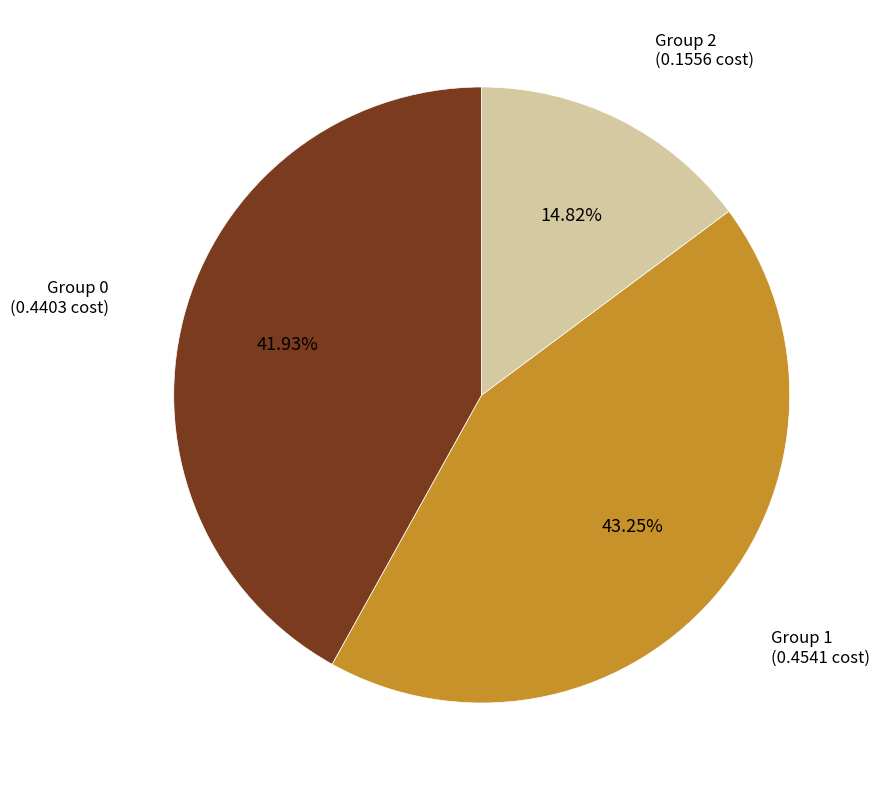

Count the number of slices in the pie.

3